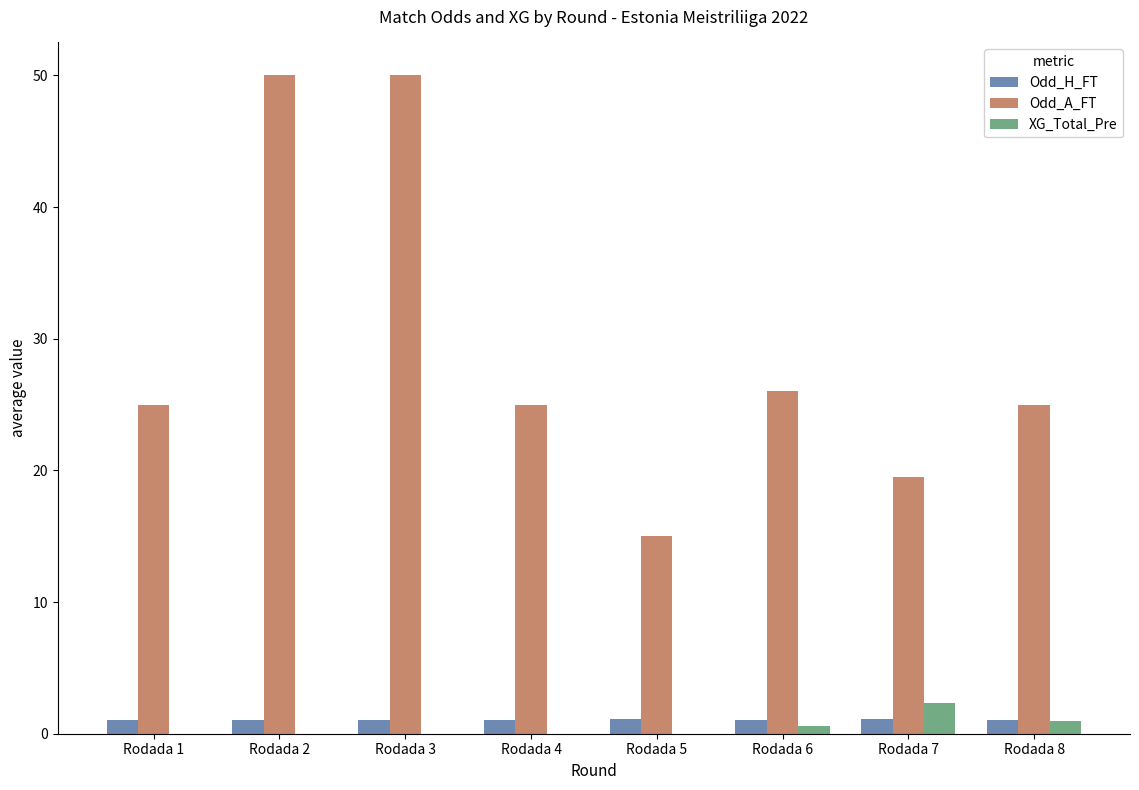

Does the chart contain stacked bars?

No